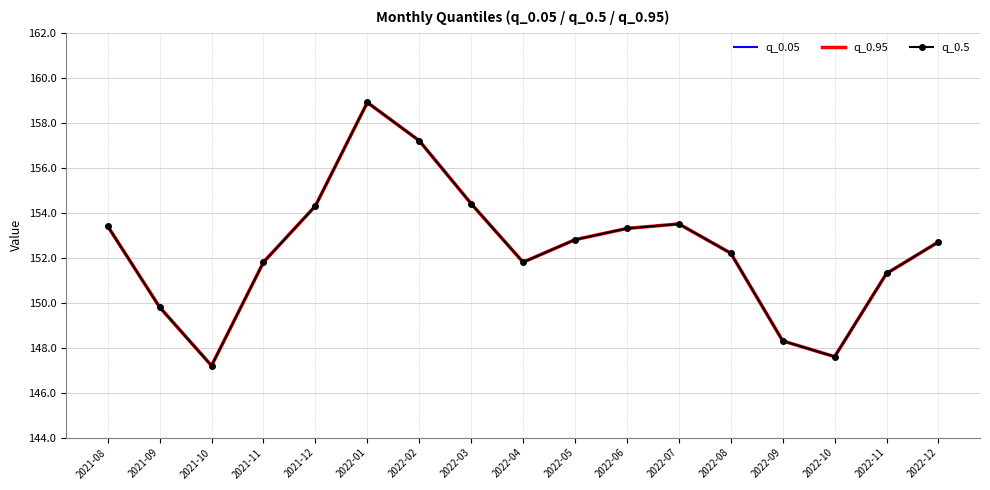

Reading right to left, transcribe all the data shown in this chart.

q_0.05: 152.7	151.3	147.6	148.3	152.2	153.5	153.3	152.8	151.8	154.4	157.2	158.9	154.3	151.8	147.2	149.8	153.4
q_0.95: 152.7	151.3	147.6	148.3	152.2	153.5	153.3	152.8	151.8	154.4	157.2	158.9	154.3	151.8	147.2	149.8	153.4
q_0.5: 152.7	151.3	147.6	148.3	152.2	153.5	153.3	152.8	151.8	154.4	157.2	158.9	154.3	151.8	147.2	149.8	153.4